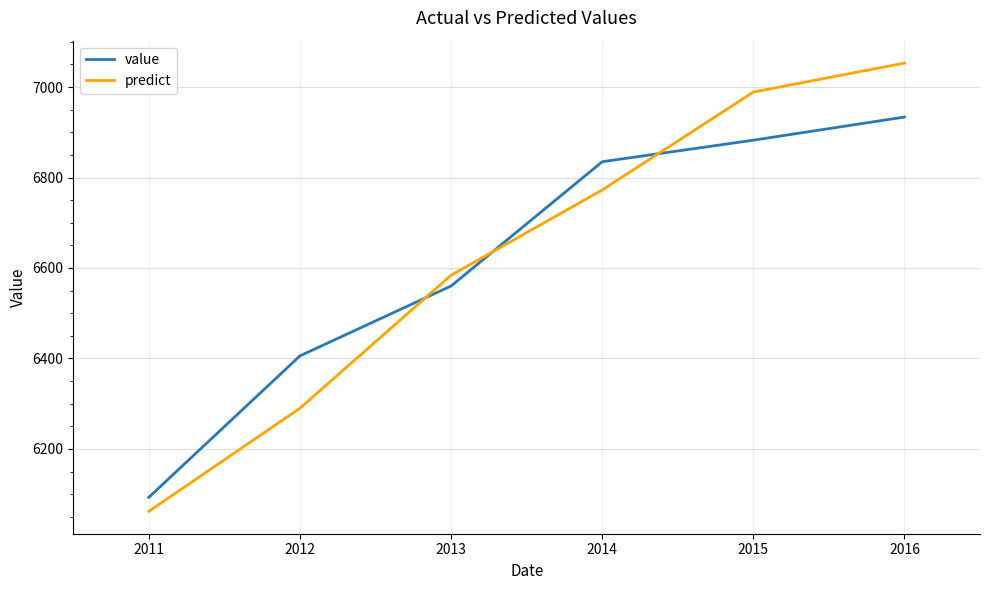

Does the chart have visible grid lines?

Yes